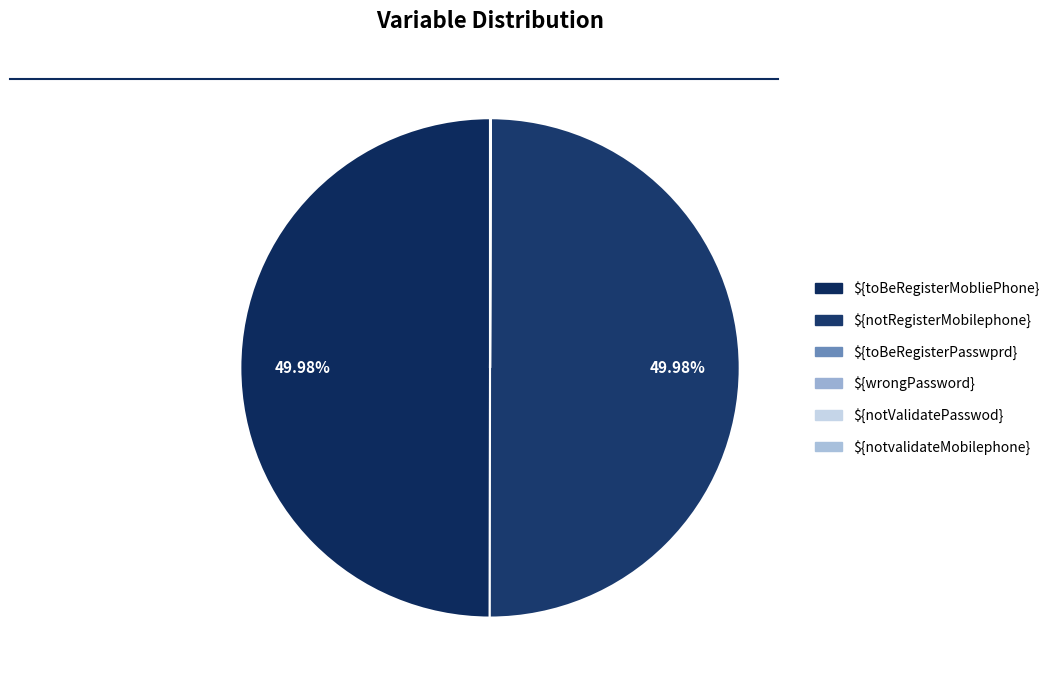

Does any single category account for the majority?

No